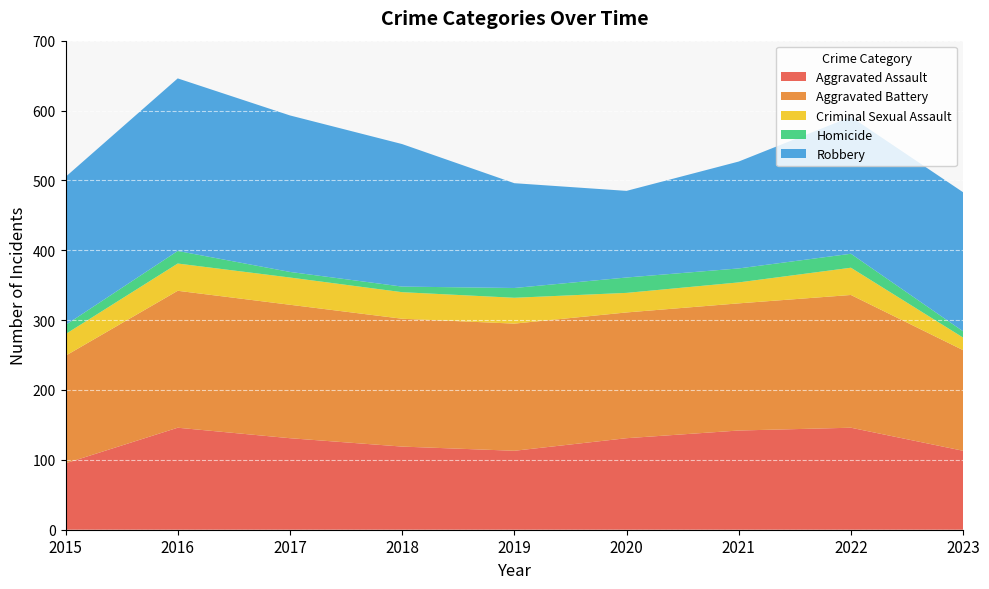

Reading left to right, what are all the values shown in this chart?

Aggravated Assault: 2015=95	2016=146	2017=131	2018=119	2019=113	2020=131	2021=142	2022=146	2023=113
Aggravated Battery: 2015=154	2016=196	2017=191	2018=183	2019=182	2020=180	2021=182	2022=190	2023=144
Criminal Sexual Assault: 2015=31	2016=39	2017=39	2018=38	2019=37	2020=28	2021=30	2022=39	2023=18
Homicide: 2015=13	2016=18	2017=8	2018=8	2019=14	2020=22	2021=20	2022=20	2023=9
Robbery: 2015=212	2016=247	2017=224	2018=204	2019=150	2020=124	2021=153	2022=196	2023=199